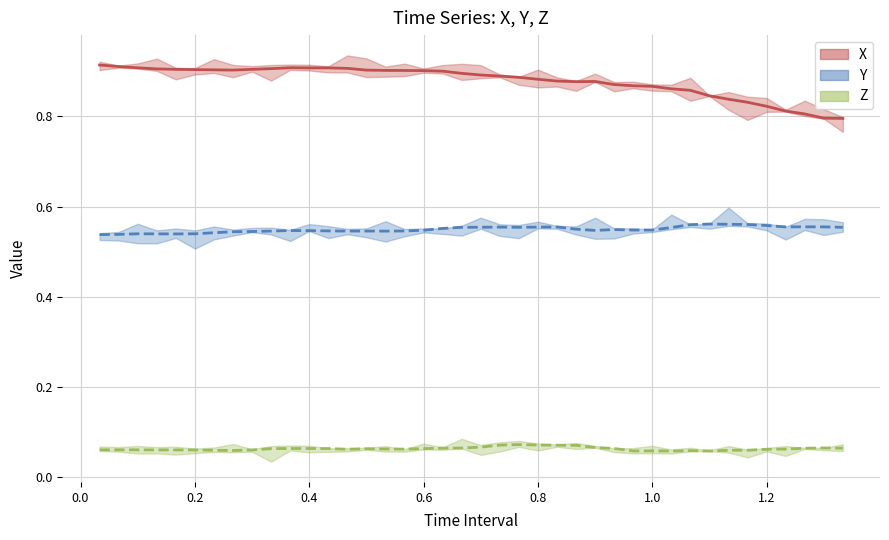

True or false: Y and X cross at least once.

False